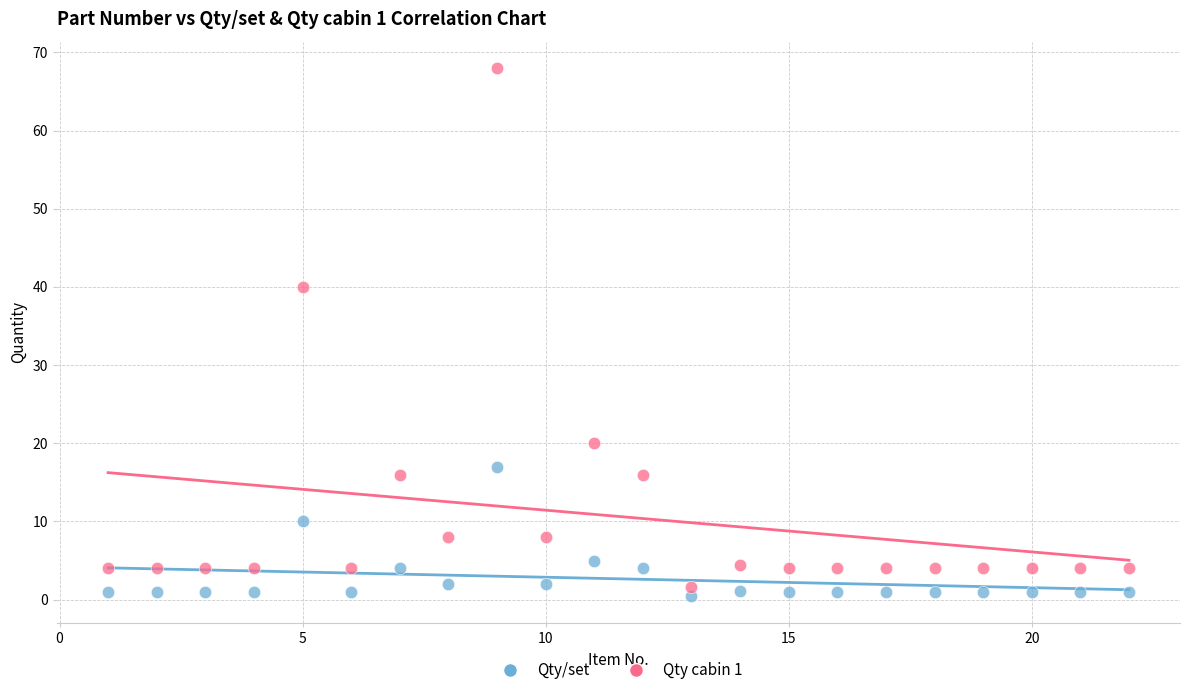

Which series has the widest spread of Y values?

Qty cabin 1